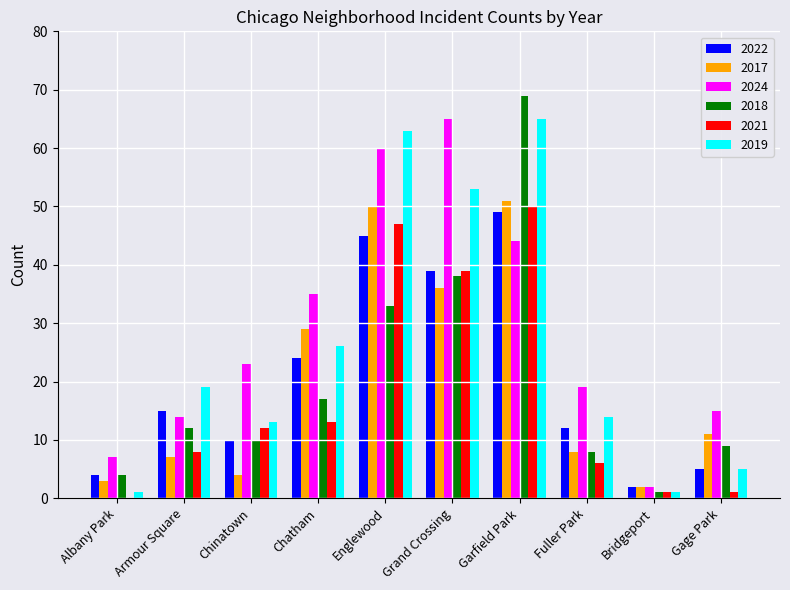

What is the sum of all 2017 values?

201